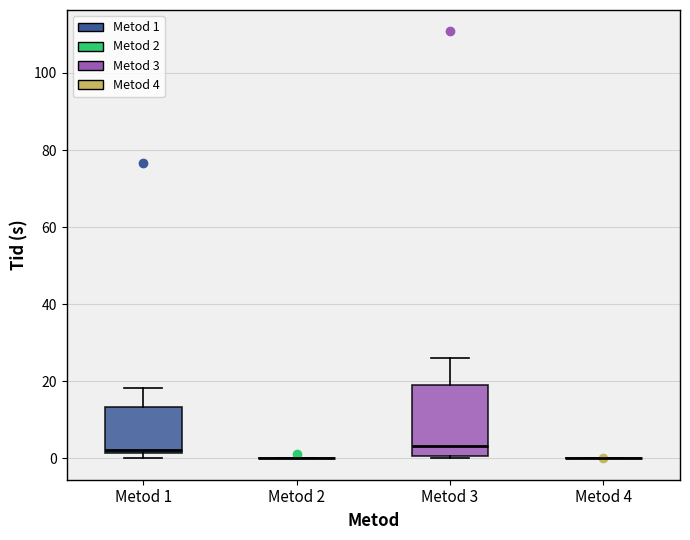

Reading left to right, transcribe this box plot: for each box, give where its median line is, the range the box spans, and where its two whiskers end, as read against the y-axis. The values are not printed on the chart, so give them approximately, as read against the axis.

Metod 1: median 2 (just above the box's lower edge), box 2 to 14, whiskers 0 to 18
Metod 2: box collapsed to a line at 0, whiskers 0 to 0
Metod 3: median 4, box 0 to 18, whiskers 0 to 26
Metod 4: box collapsed to a line at 0, whiskers 0 to 0